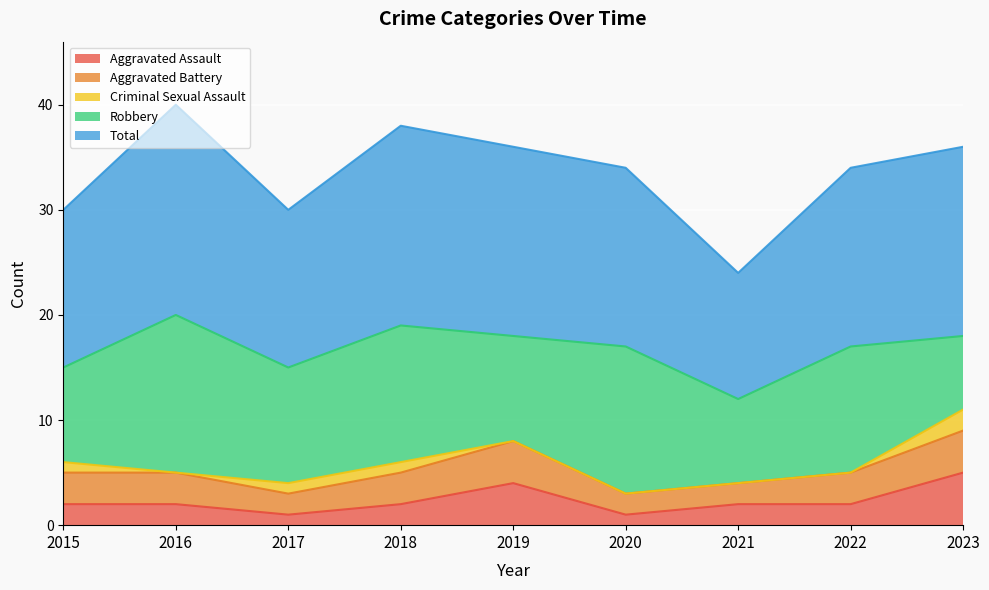

At which category is the sum across all series the highest?

2016